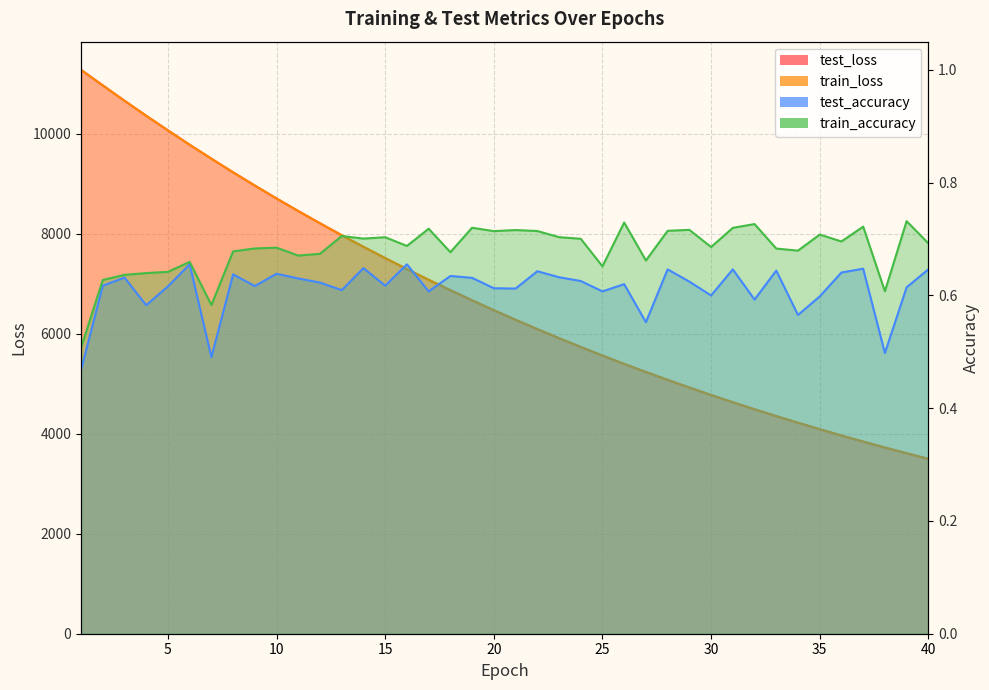

List the series in order of their peak value, lowest first.

test_accuracy, train_accuracy, train_loss, test_loss